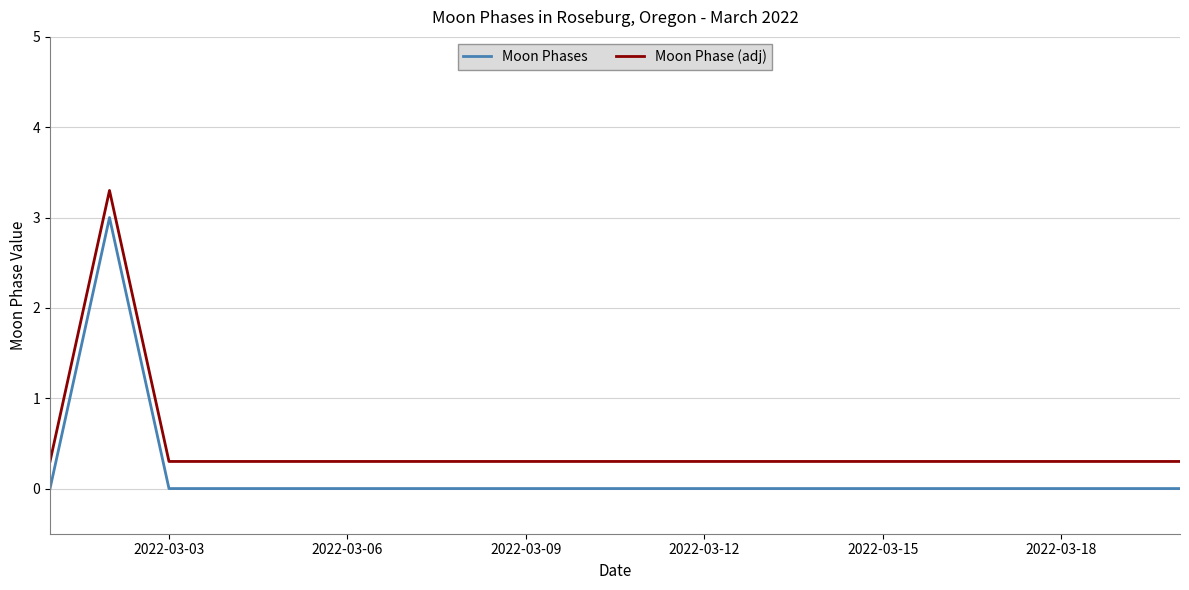

How many Moon Phases values are between 0 and 1?

19